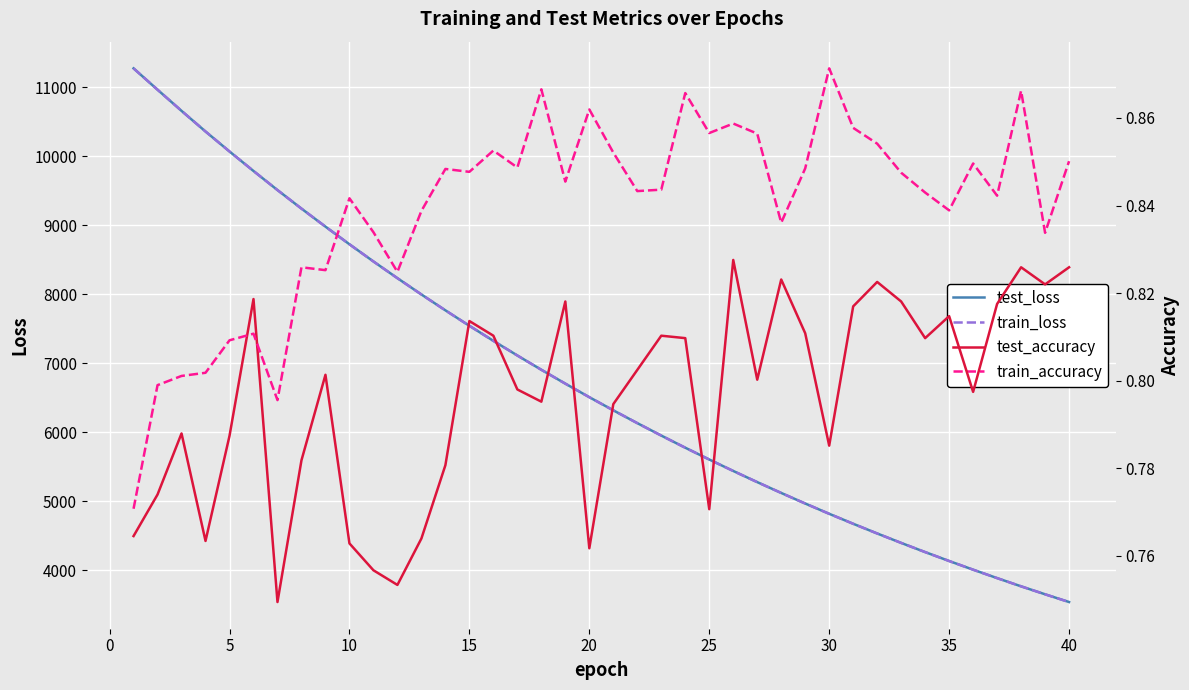

The test_accuracy series shows 0.8 at 25. True or false?

True